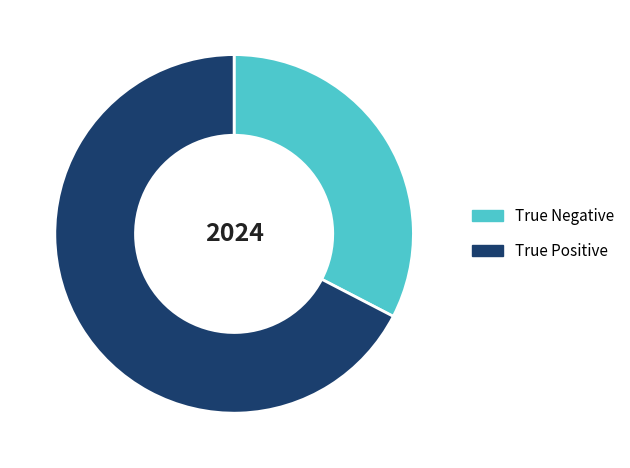

Rank the categories by value from lowest to highest.

True Negative, True Positive